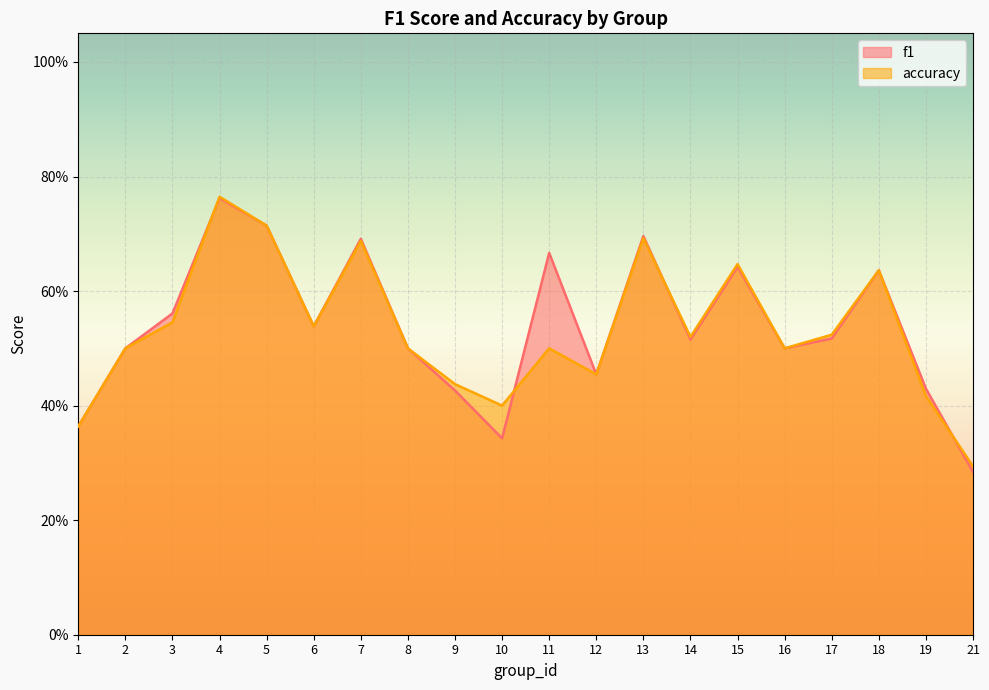

At which category is the sum across all series the highest?

4